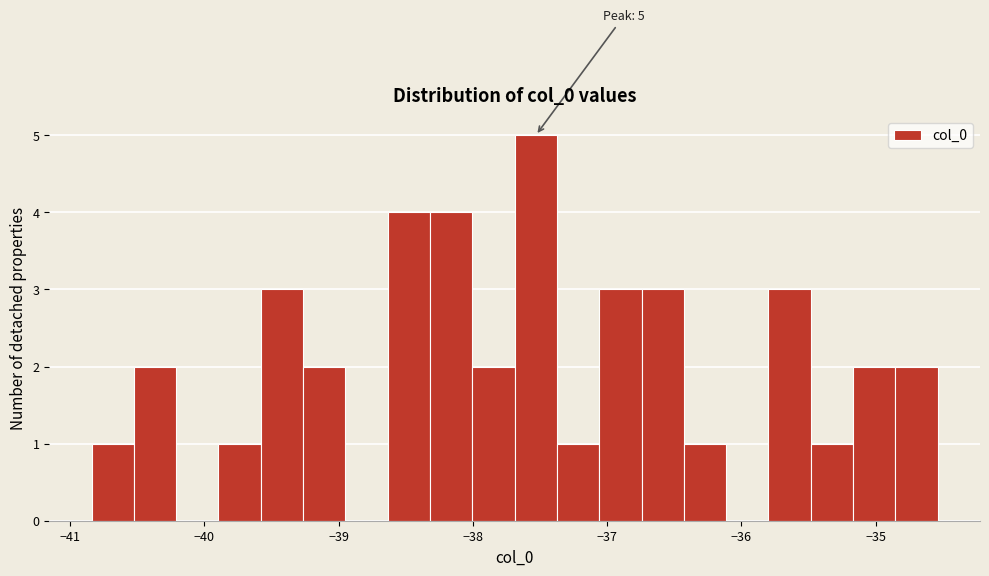

Around what value on the x-axis is the tallest bar? Give the approximate position of its centre, as read against the axis.

-37.5